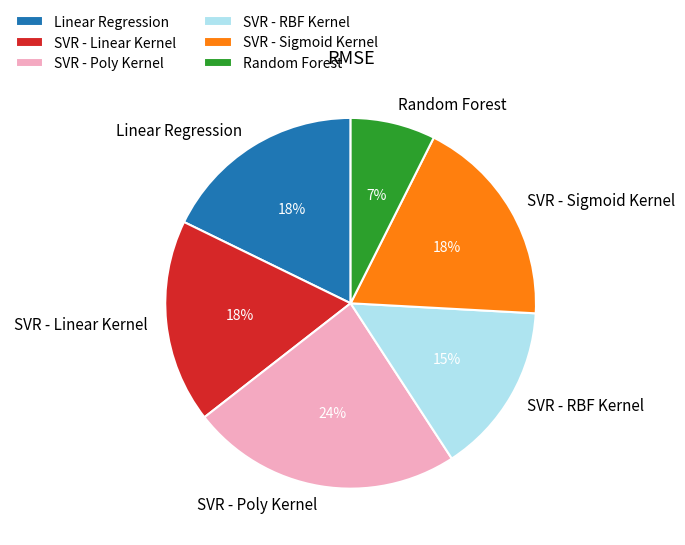

Which slice is the largest?

SVR - Poly Kernel